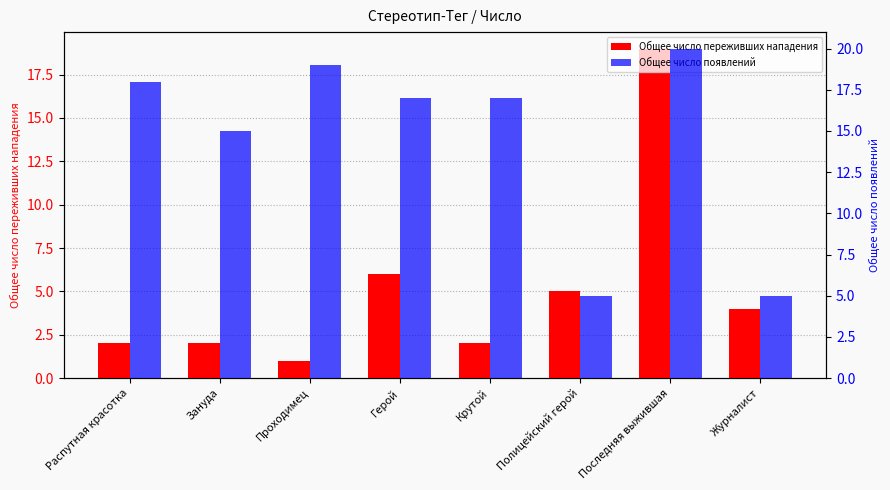

How many data points in Общее число переживших нападения are less than 4?

4